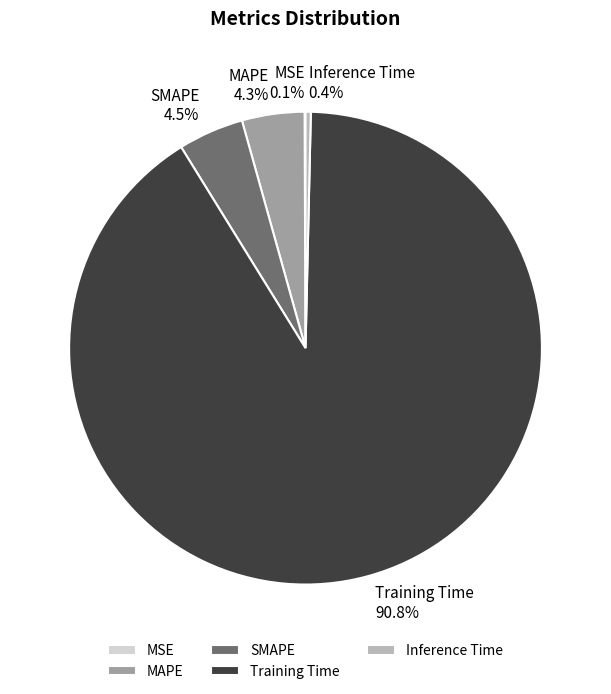

The SMAPE slice represents 4% of the pie. True or false?

True